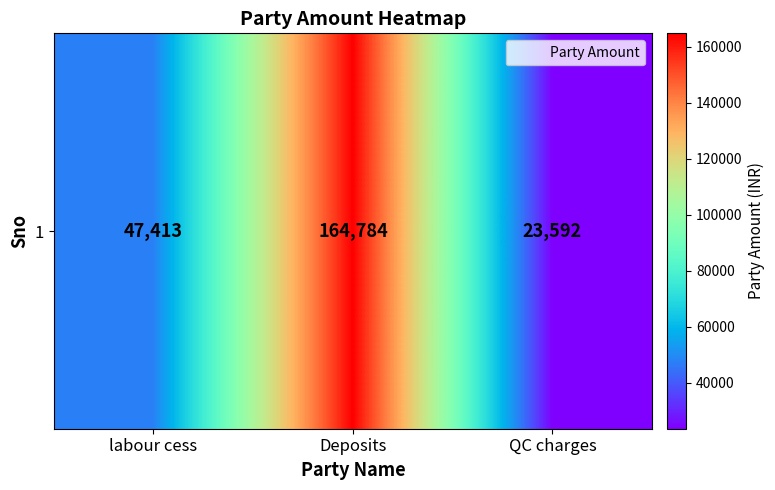

Reading right to left, transcribe all the data shown in this chart.

23592	164784	47413